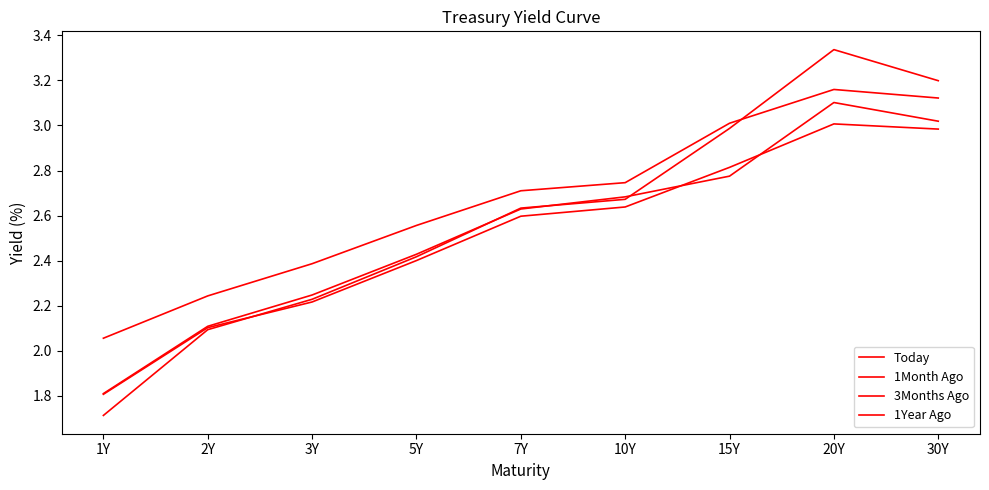

How many lines are shown in the chart?

4